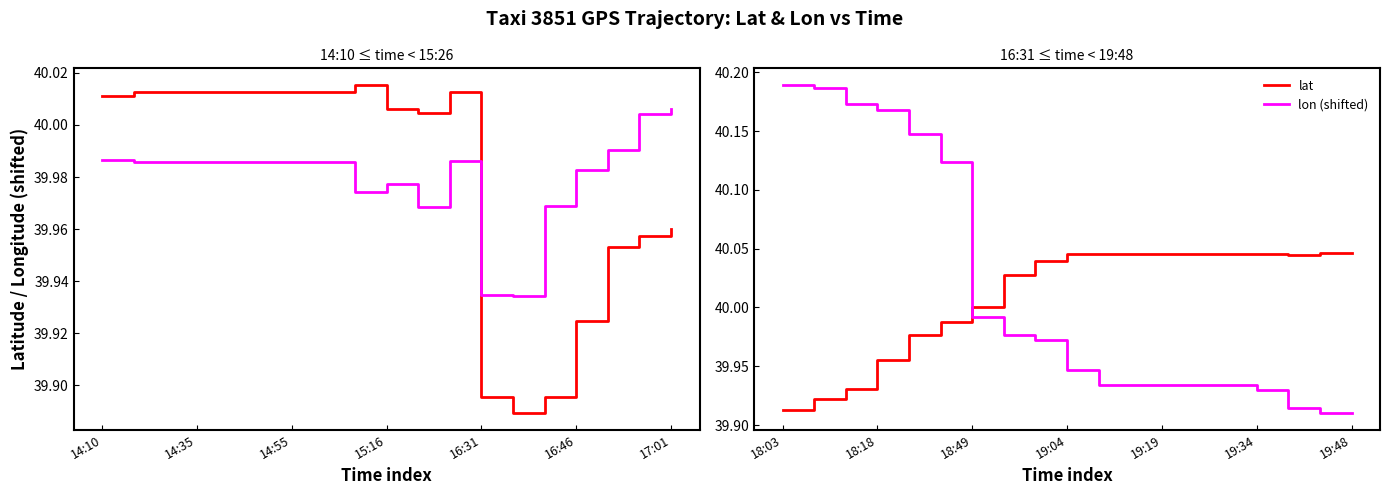

How many lines are shown in the chart?

2